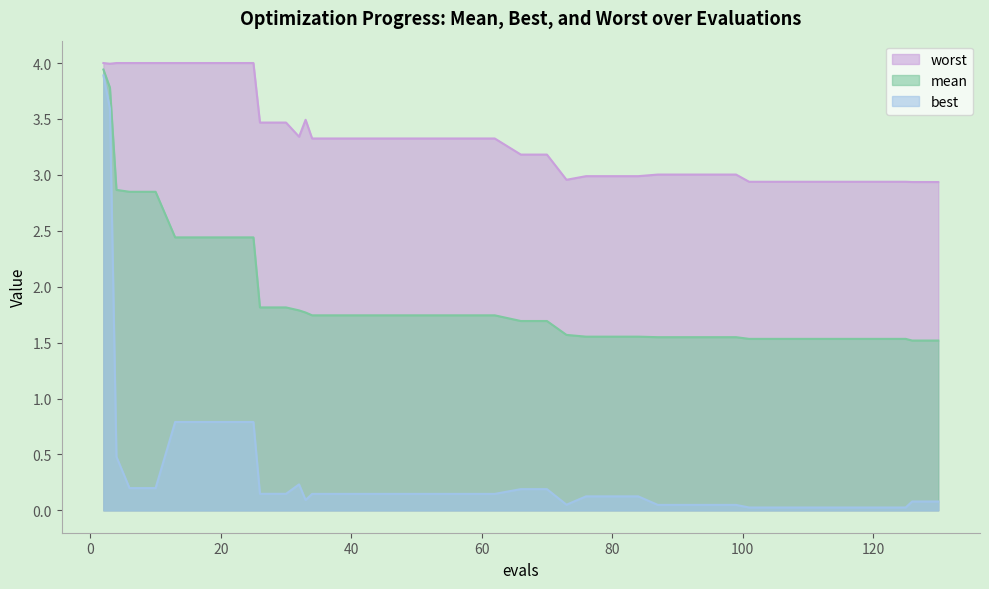

How many lines are shown in the chart?

3